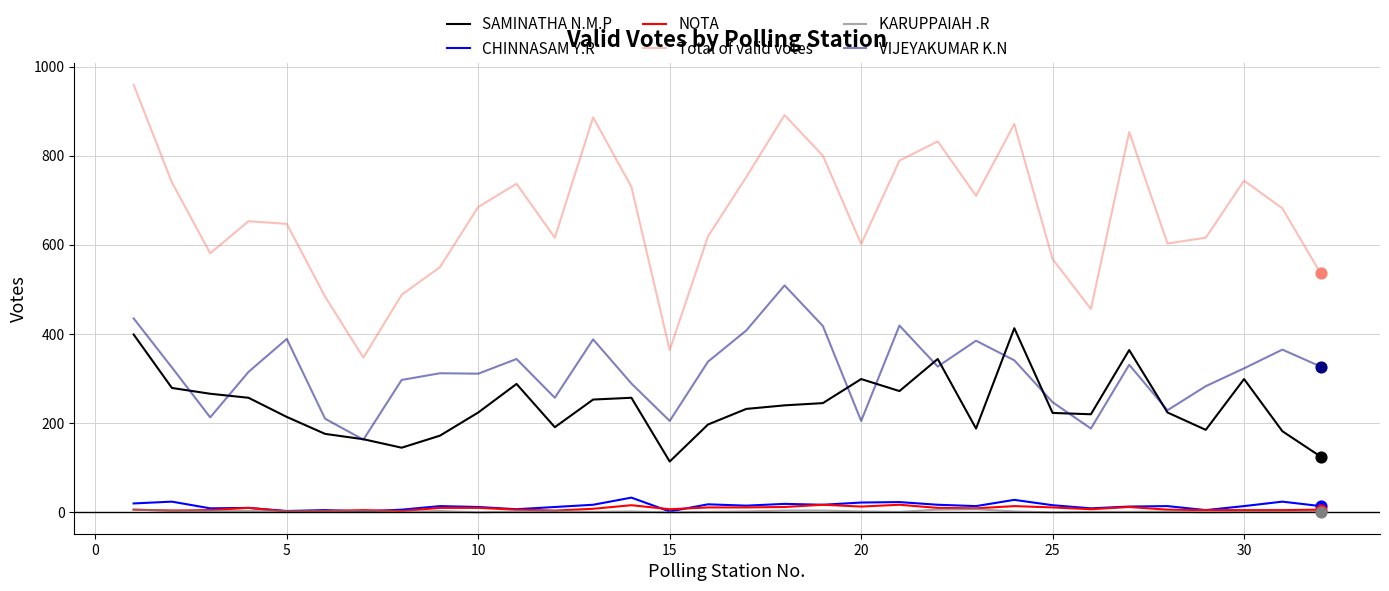

Which series has the largest range (max minus min)?

Total of valid votes